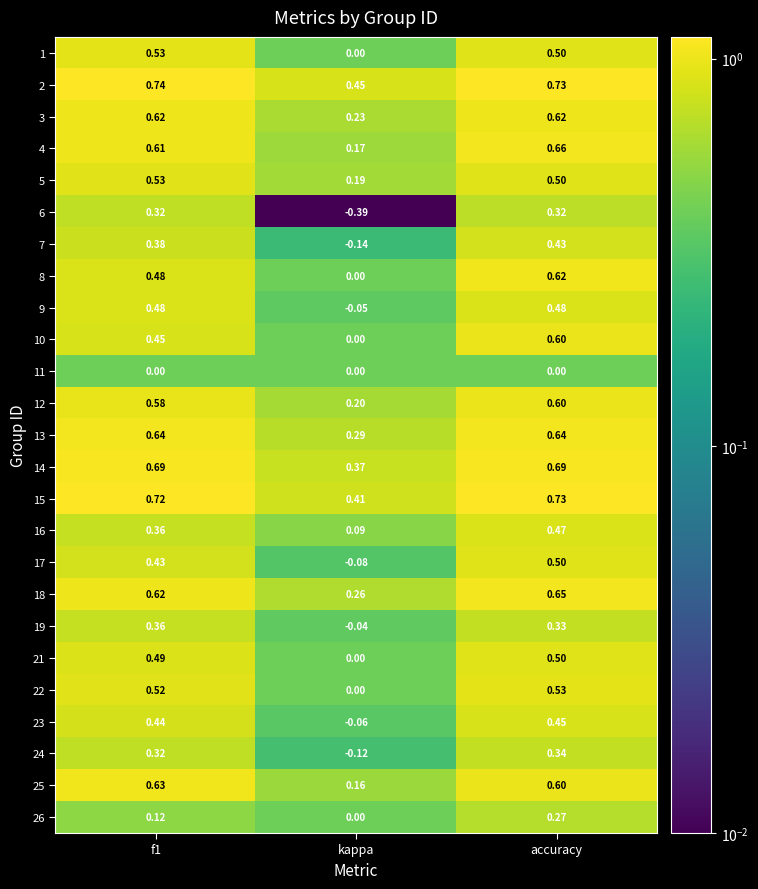

At which category is the sum across all series the highest?

accuracy